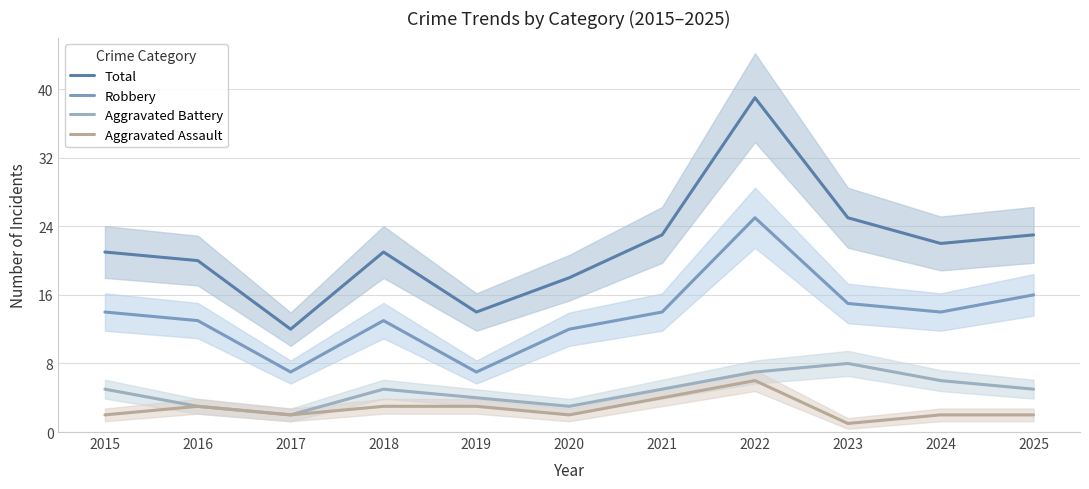

Reading right to left, what are all the values shown in this chart?

Total: 2025=23	2024=22	2023=25	2022=39	2021=23	2020=18	2019=14	2018=21	2017=12	2016=20	2015=21
Robbery: 2025=16	2024=14	2023=15	2022=25	2021=14	2020=12	2019=7	2018=13	2017=7	2016=13	2015=14
Aggravated Battery: 2025=5	2024=6	2023=8	2022=7	2021=5	2020=3	2019=4	2018=5	2017=2	2016=3	2015=5
Aggravated Assault: 2025=2	2024=2	2023=1	2022=6	2021=4	2020=2	2019=3	2018=3	2017=2	2016=3	2015=2